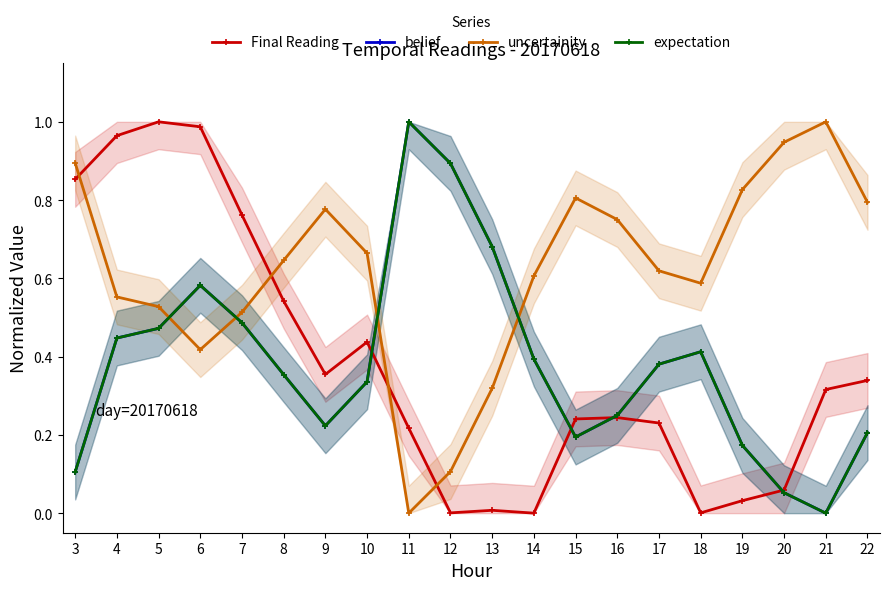

Between which two adjacent categories do expectation and uncertainity first intersect?

5 and 6